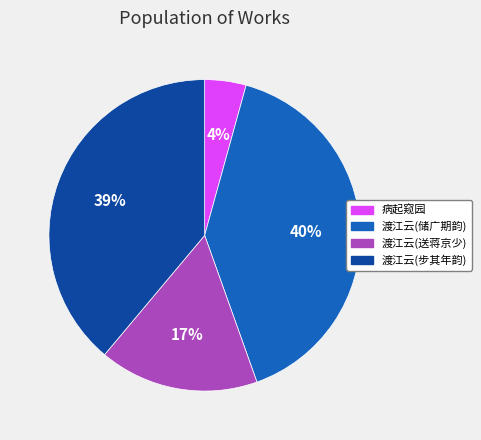

Rank the categories by value from lowest to highest.

病起窥园, 渡江云(送蒋京少), 渡江云(步其年韵), 渡江云(储广期韵)